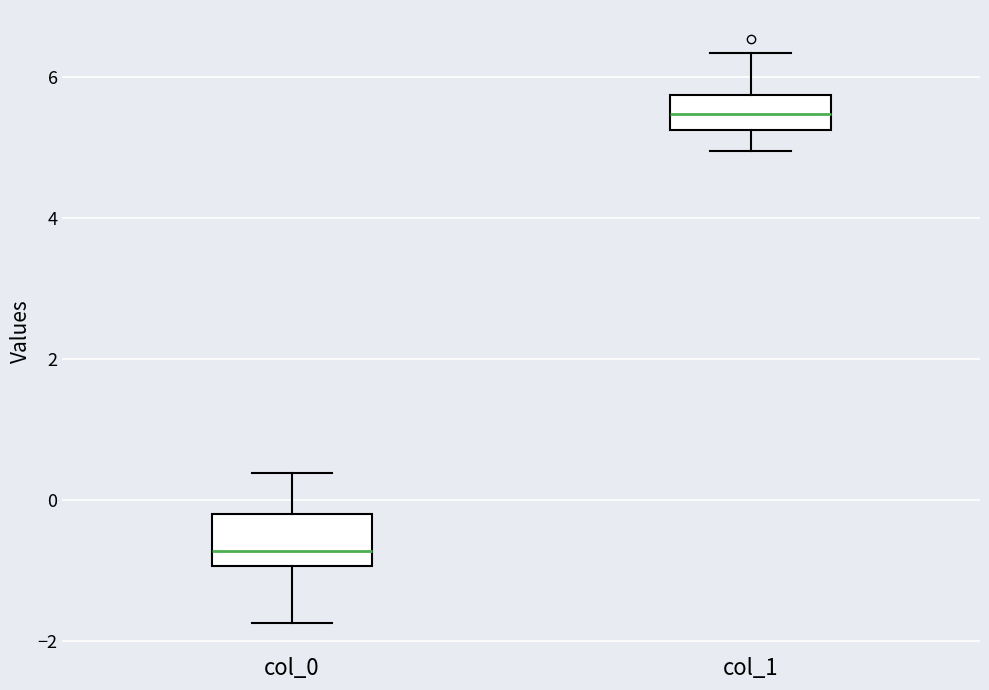

Reading left to right, read every box against the y-axis: the position of its median line, the range the box covers, and the ends of its whiskers. The values are not printed on the chart, so give them approximately, as read against the axis.

col_0: median -0.8, box -1.0 to -0.2, whiskers -1.8 to 0.4
col_1: median 5.4, box 5.2 to 5.8, whiskers 5.0 to 6.4